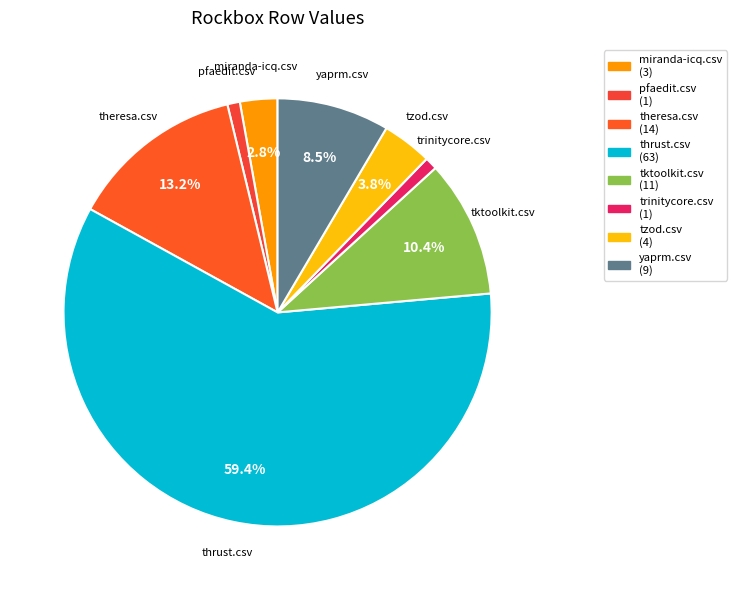

How many segments does this pie chart have?

8